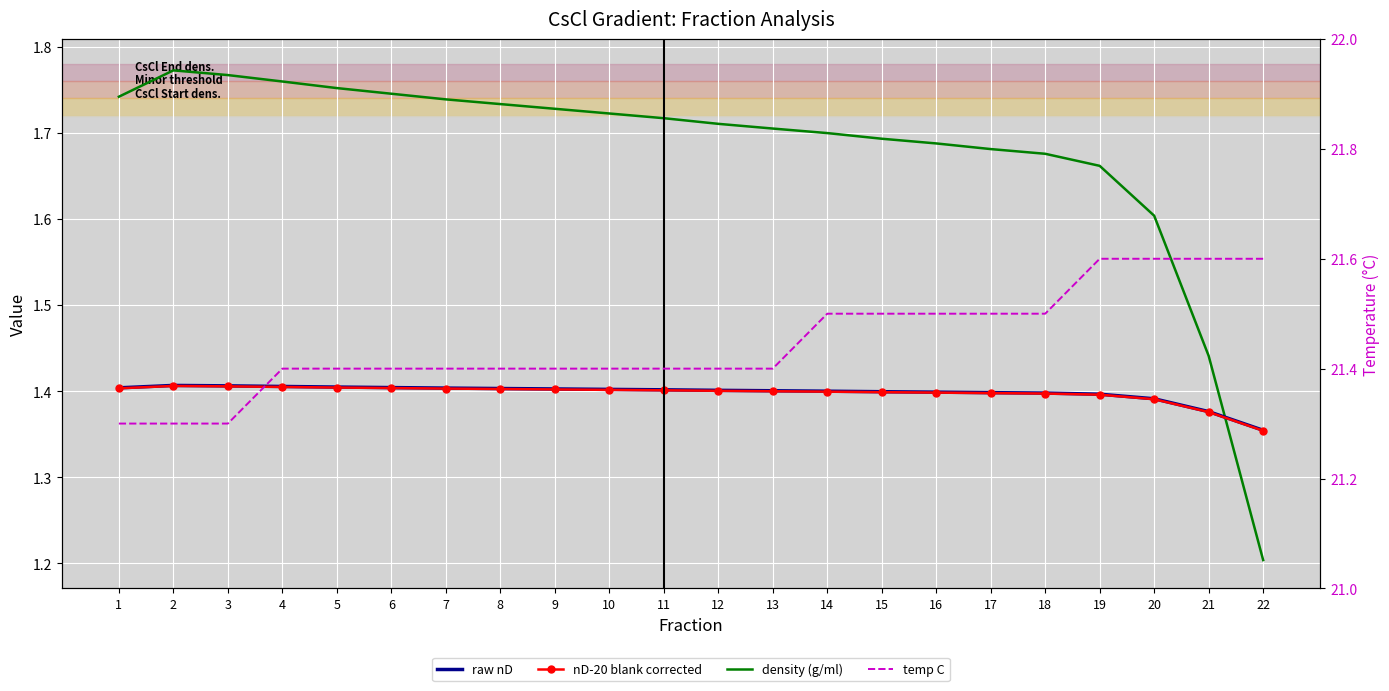

Rank the series at 3 from lowest to highest value.

nD-20 blank corrected, raw nD, density (g/ml), temp C